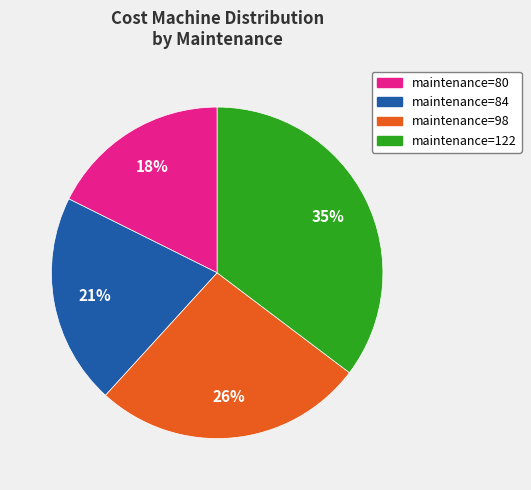

How many segments does this pie chart have?

4